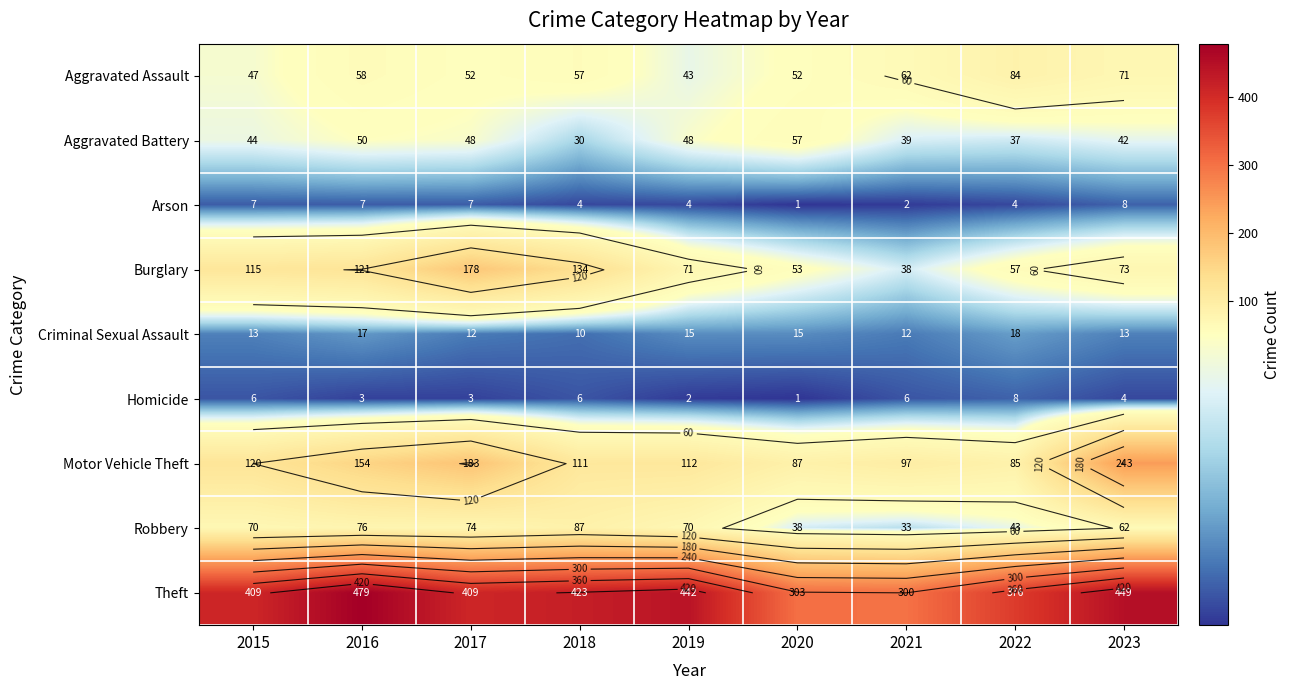

What is the average value of the Motor Vehicle Theft series?

132